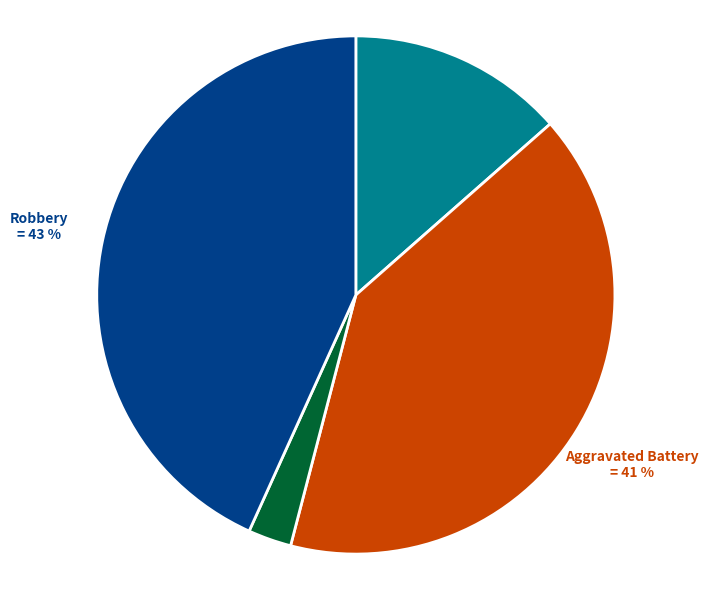

Is there any slice that represents more than half of the pie?

No